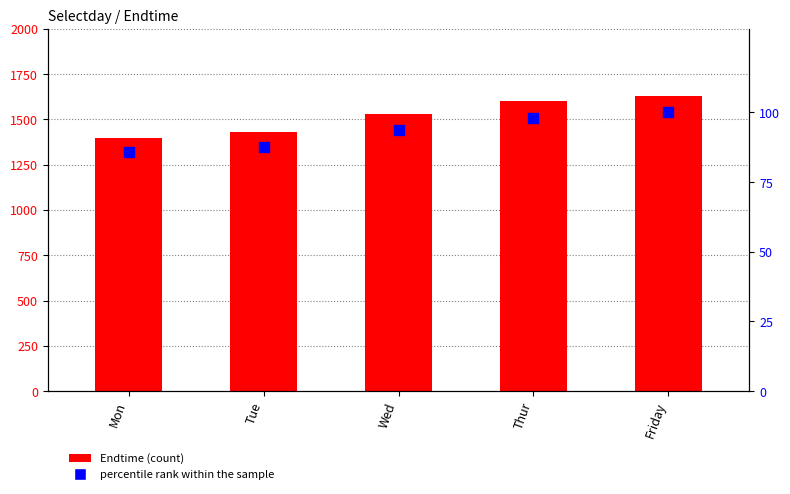

Which series reaches the minimum Y coordinate?

percentile rank within the sample